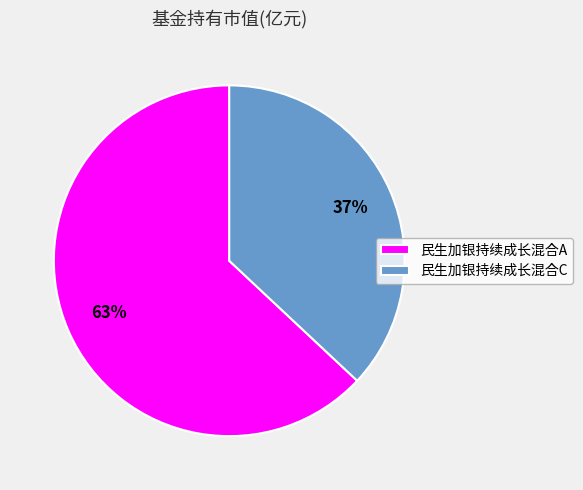

How many slices are in this pie chart?

2